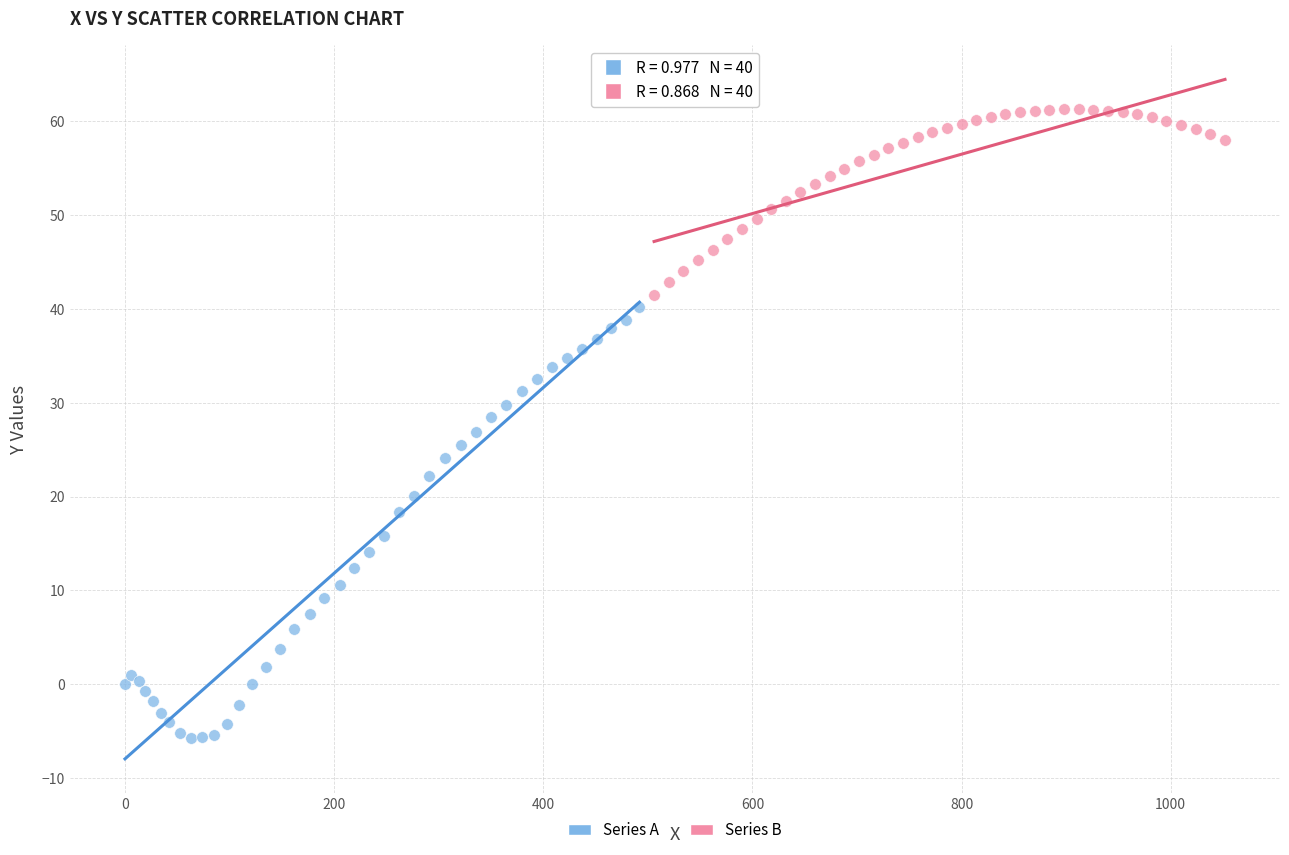

What are all the series names shown in the legend?

Series A, Series B